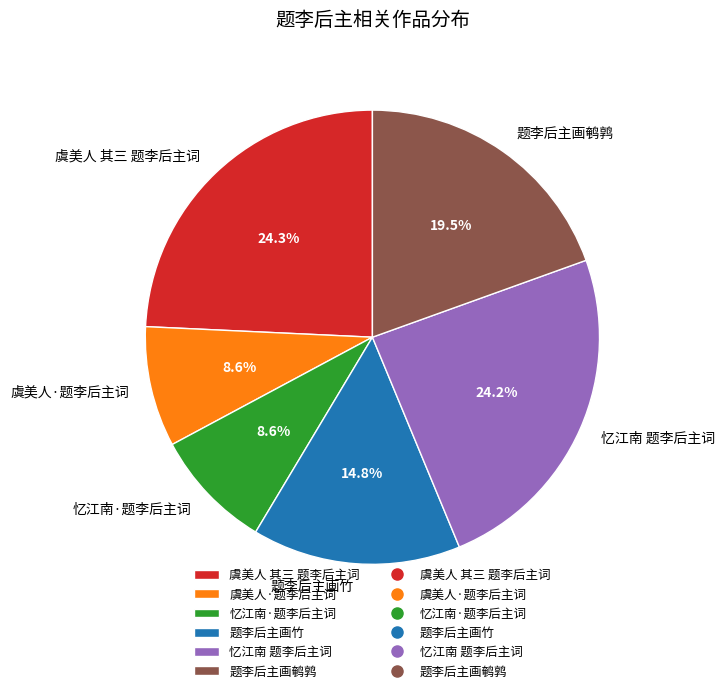

The 虞美人·题李后主词 slice represents 1% of the pie. True or false?

False